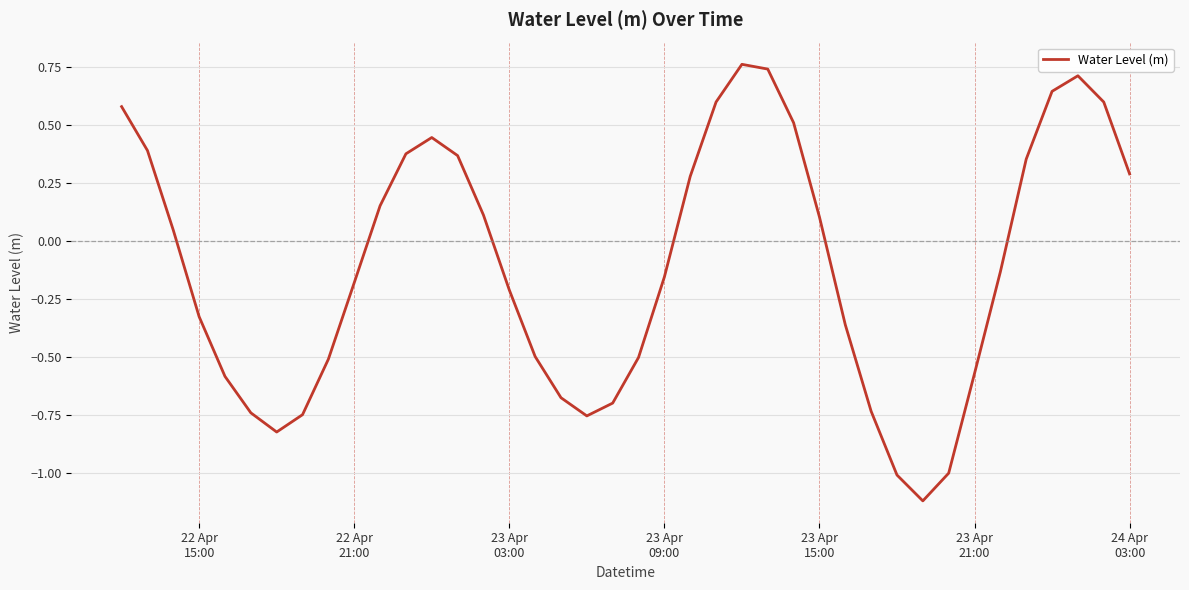

What is the smallest value displayed?

-1.1